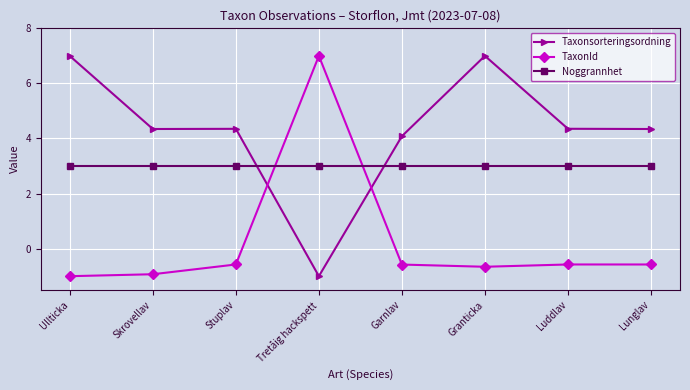

Rank the series by their average value, from highest to lowest.

Taxonsorteringsordning, Noggrannhet, TaxonId